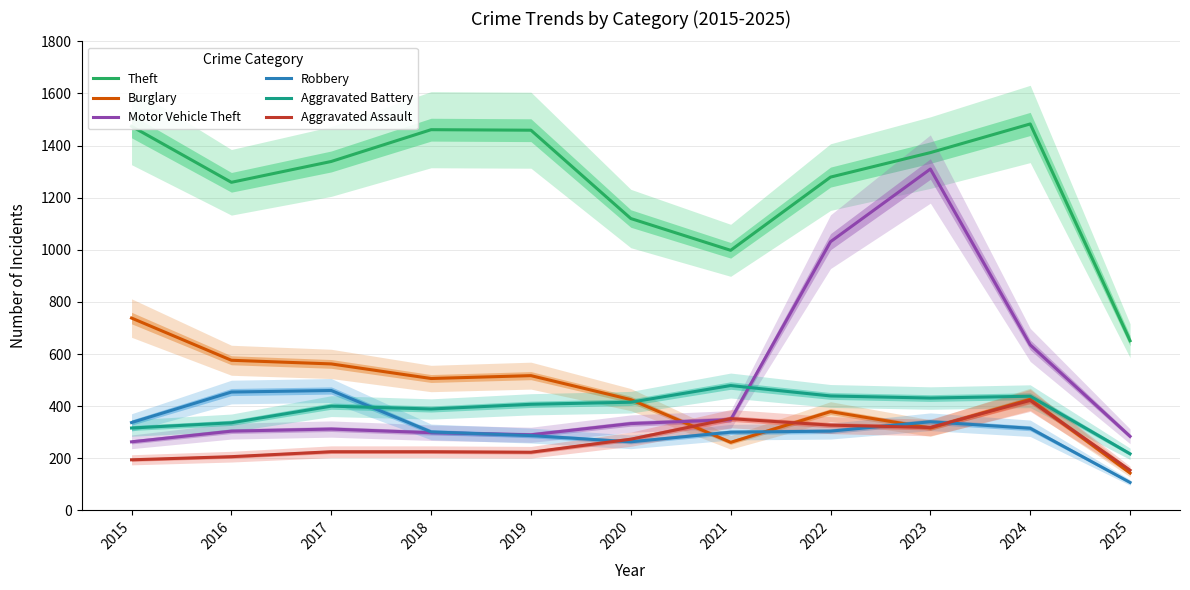

Where is Aggravated Battery nearest to the value 348?

2016